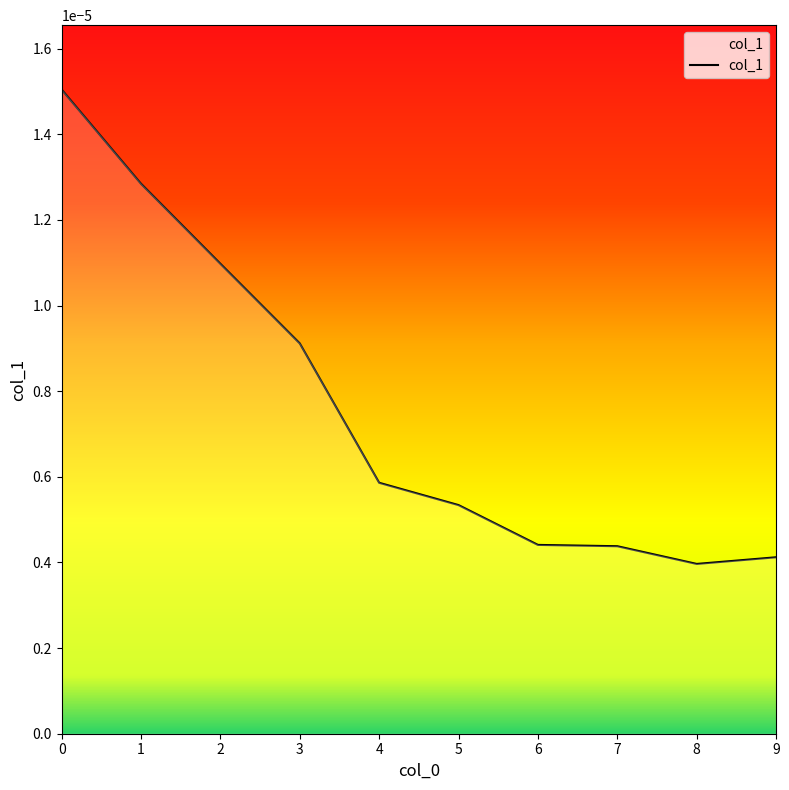

Does the chart have visible grid lines?

No